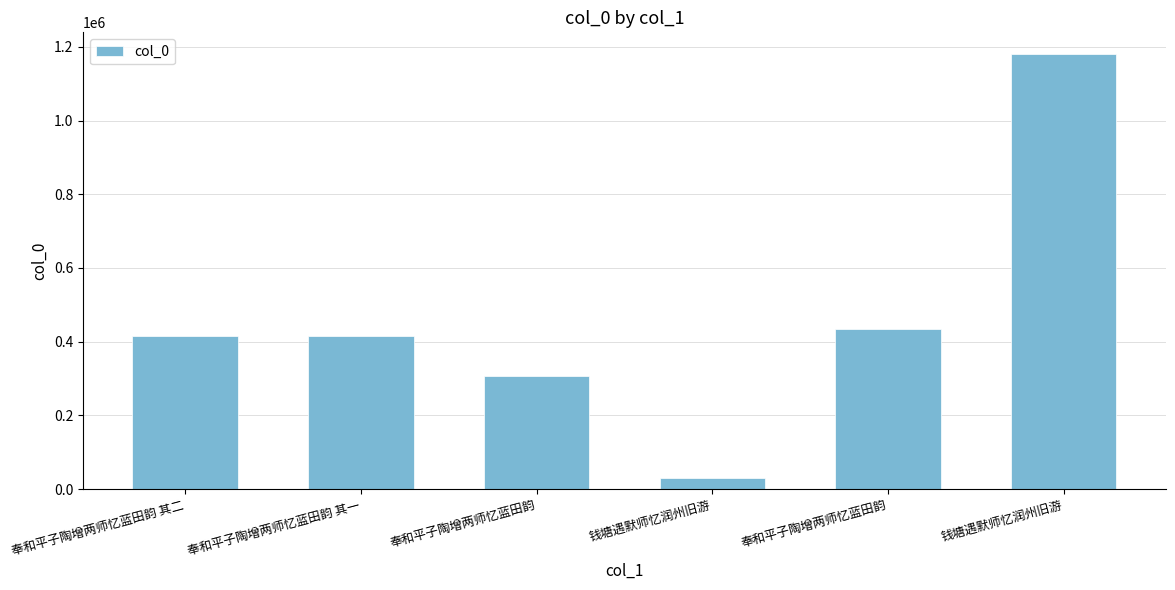

What is the sum of all values?

2779822